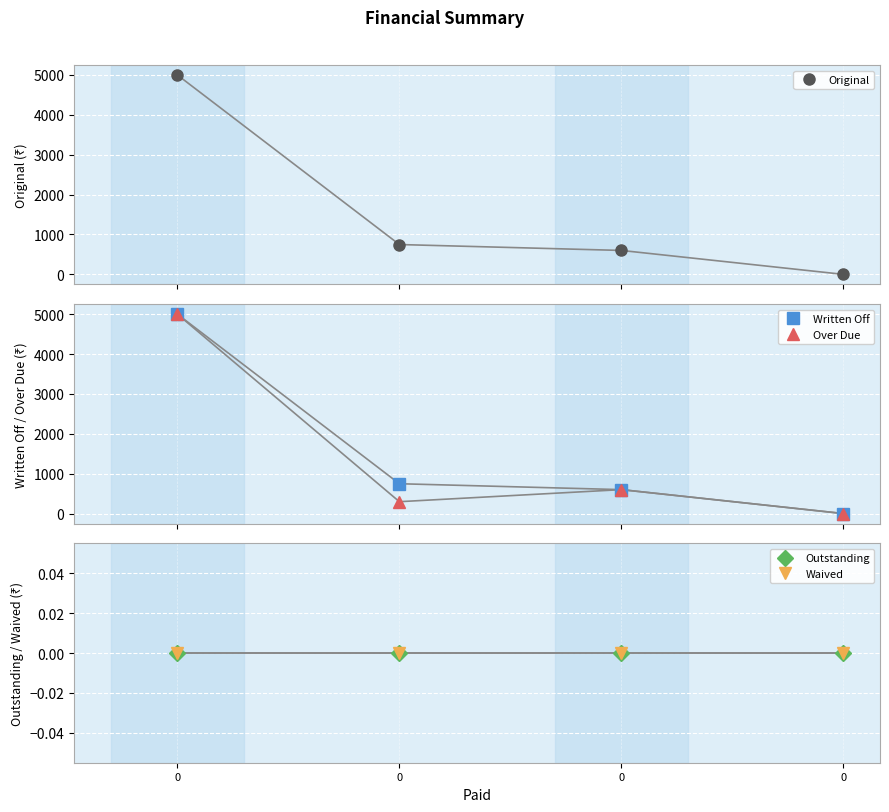

True or false: Waived and Over Due cross at least once.

False